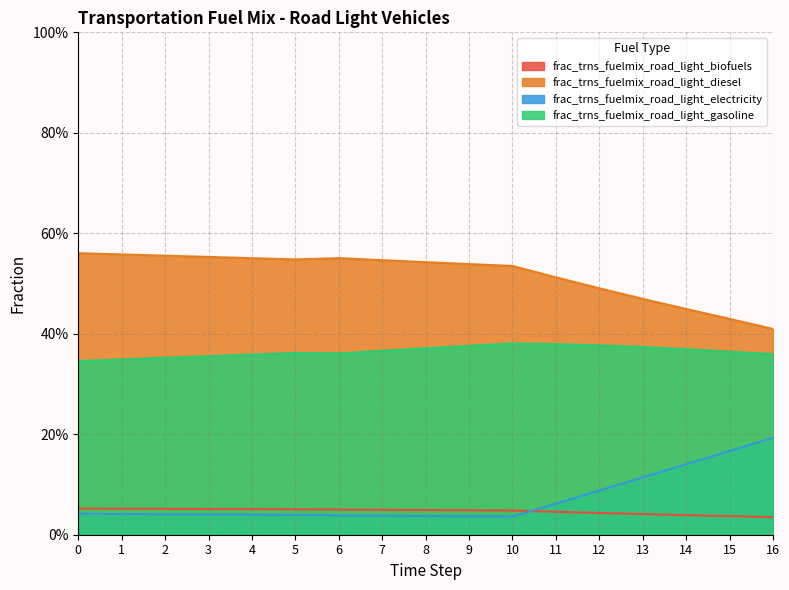

What is the total value across all series at 6?

1.0